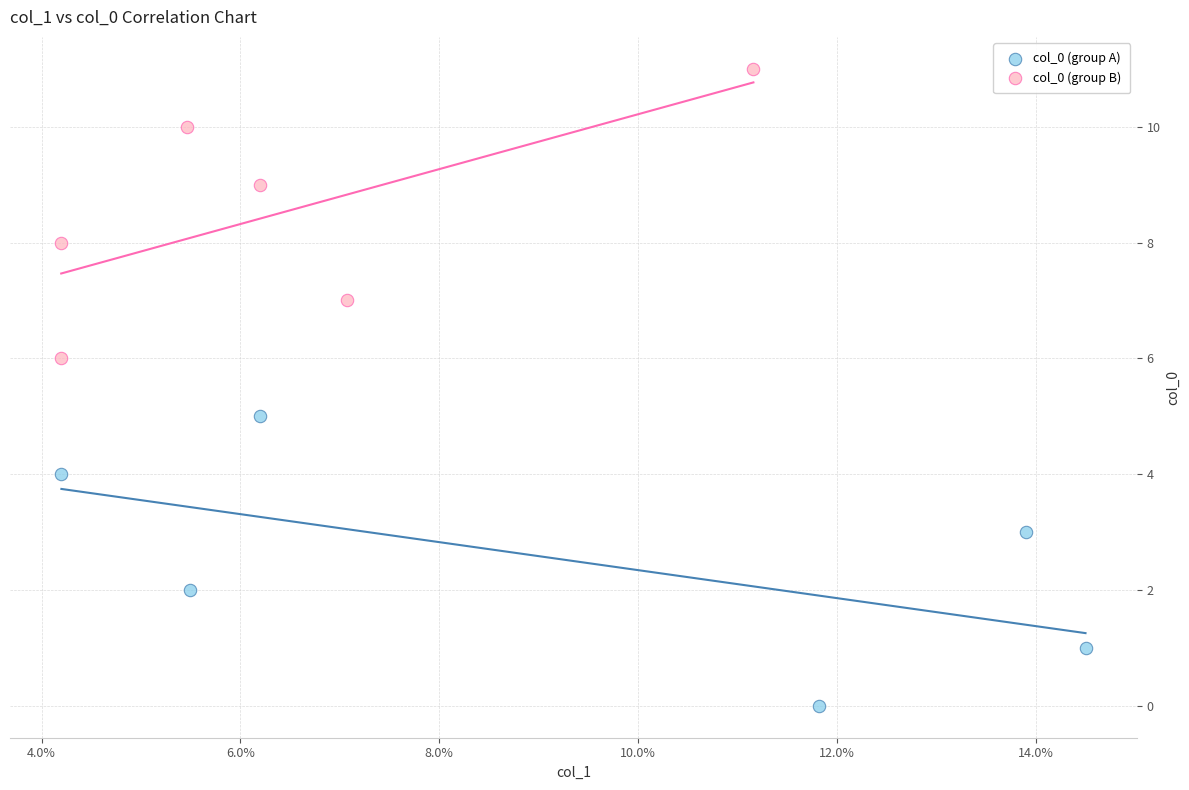

Which series reaches the maximum Y coordinate?

col_0 (group B)